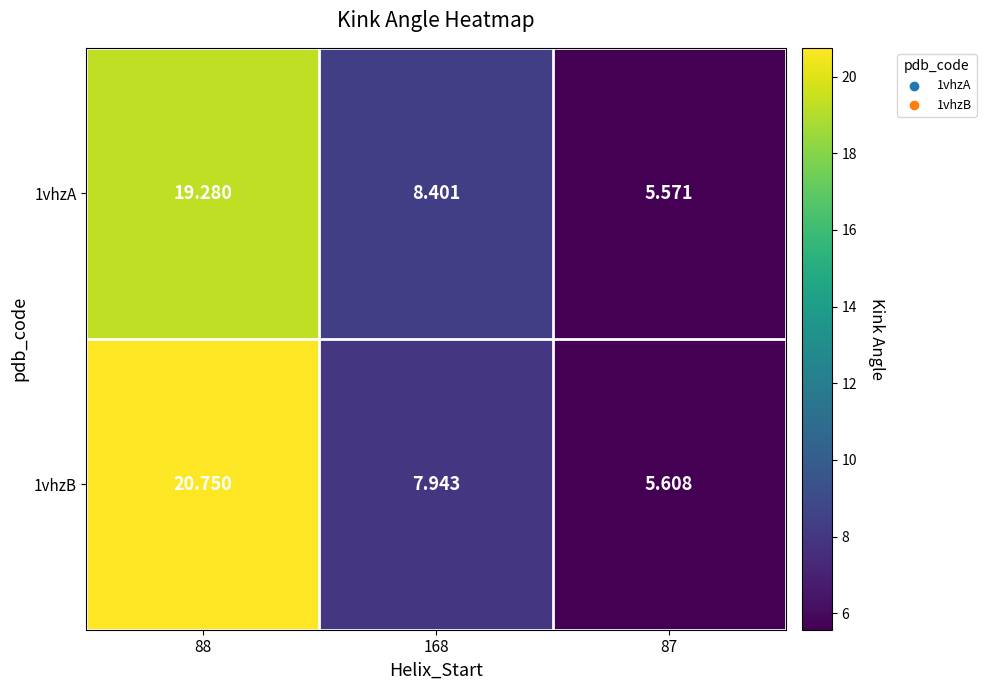

Is the value of 1vhzA at 87 greater than the value of 1vhzB at 168?

No